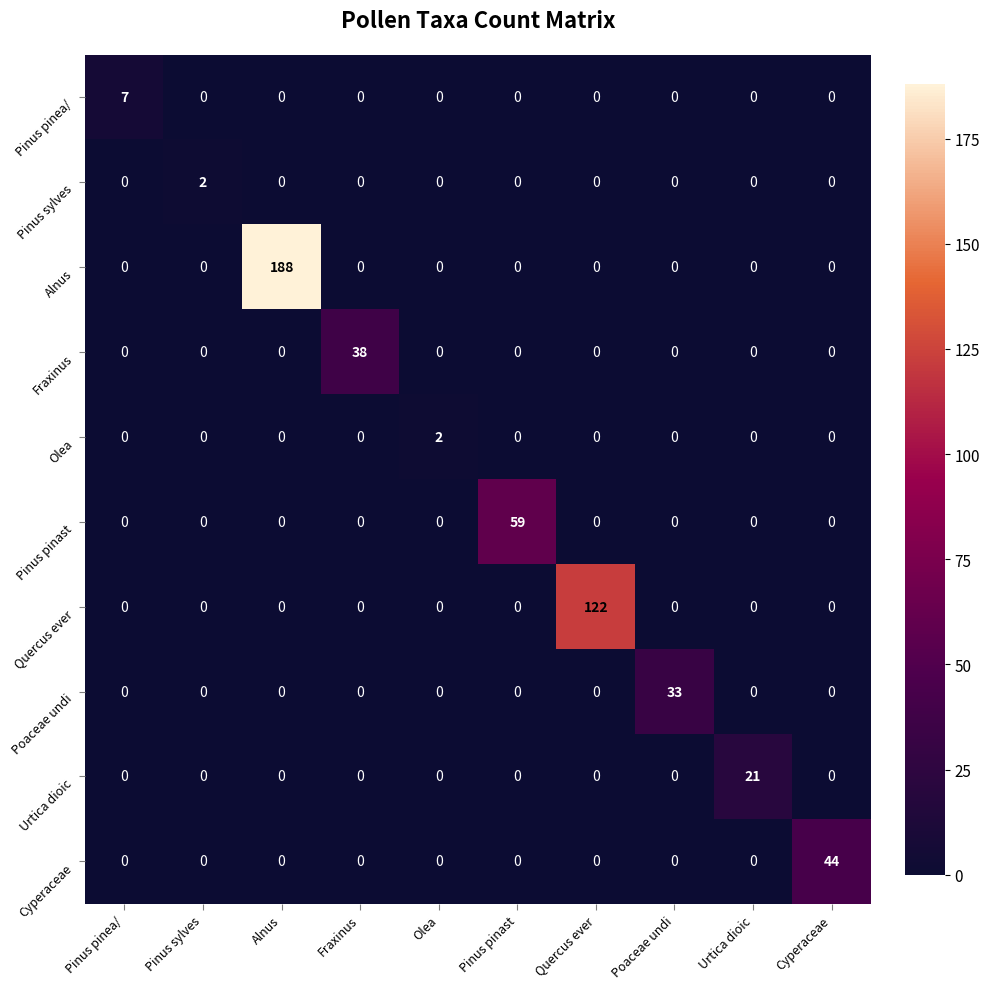

How many series are shown in this chart?

10